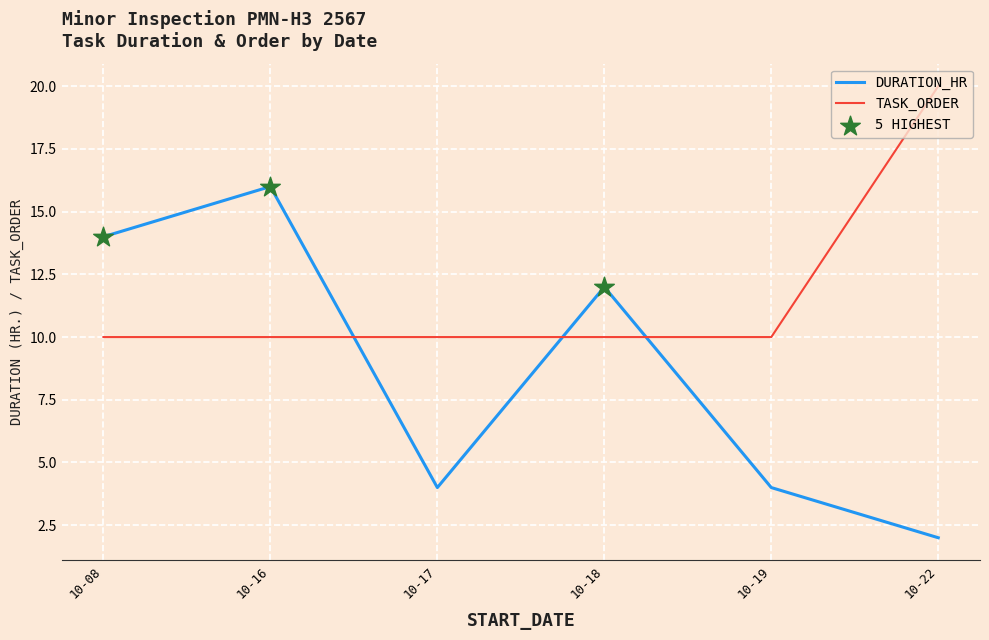

At which category is the sum across all series the highest?

10-16